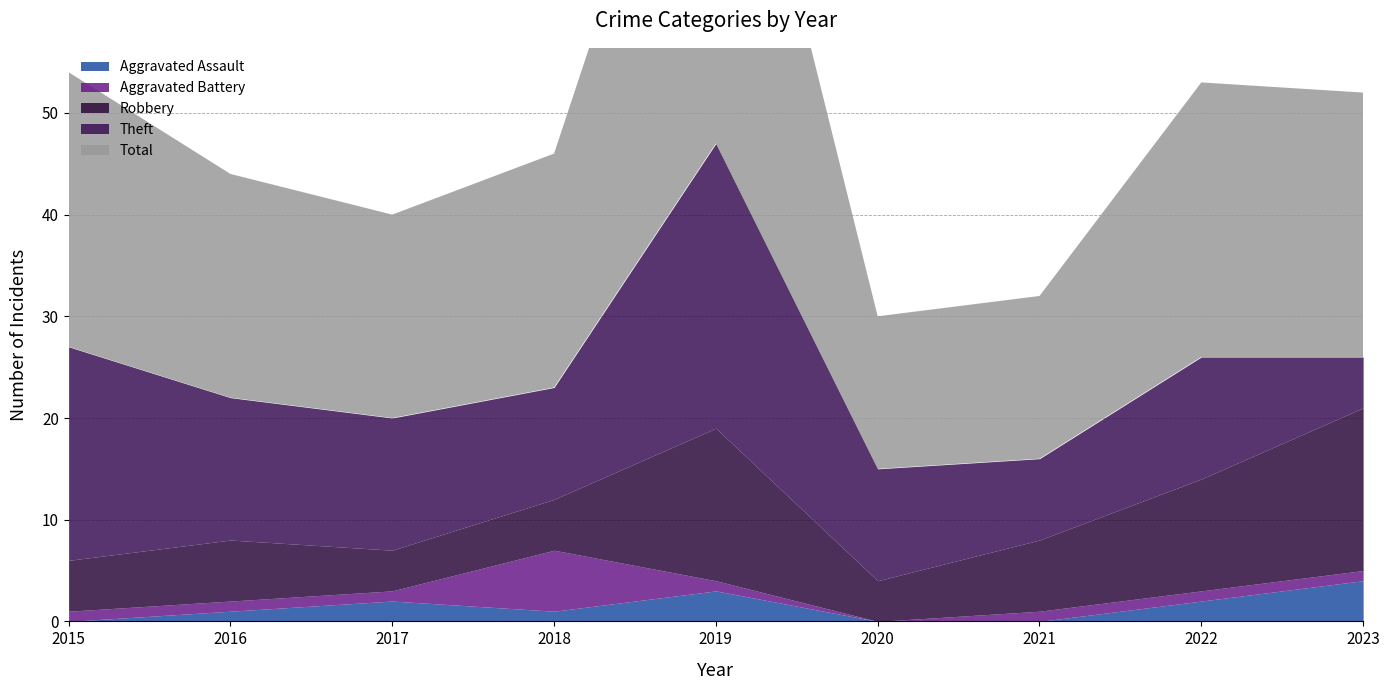

List the series in order of their peak value, lowest first.

Aggravated Assault, Aggravated Battery, Robbery, Theft, Total